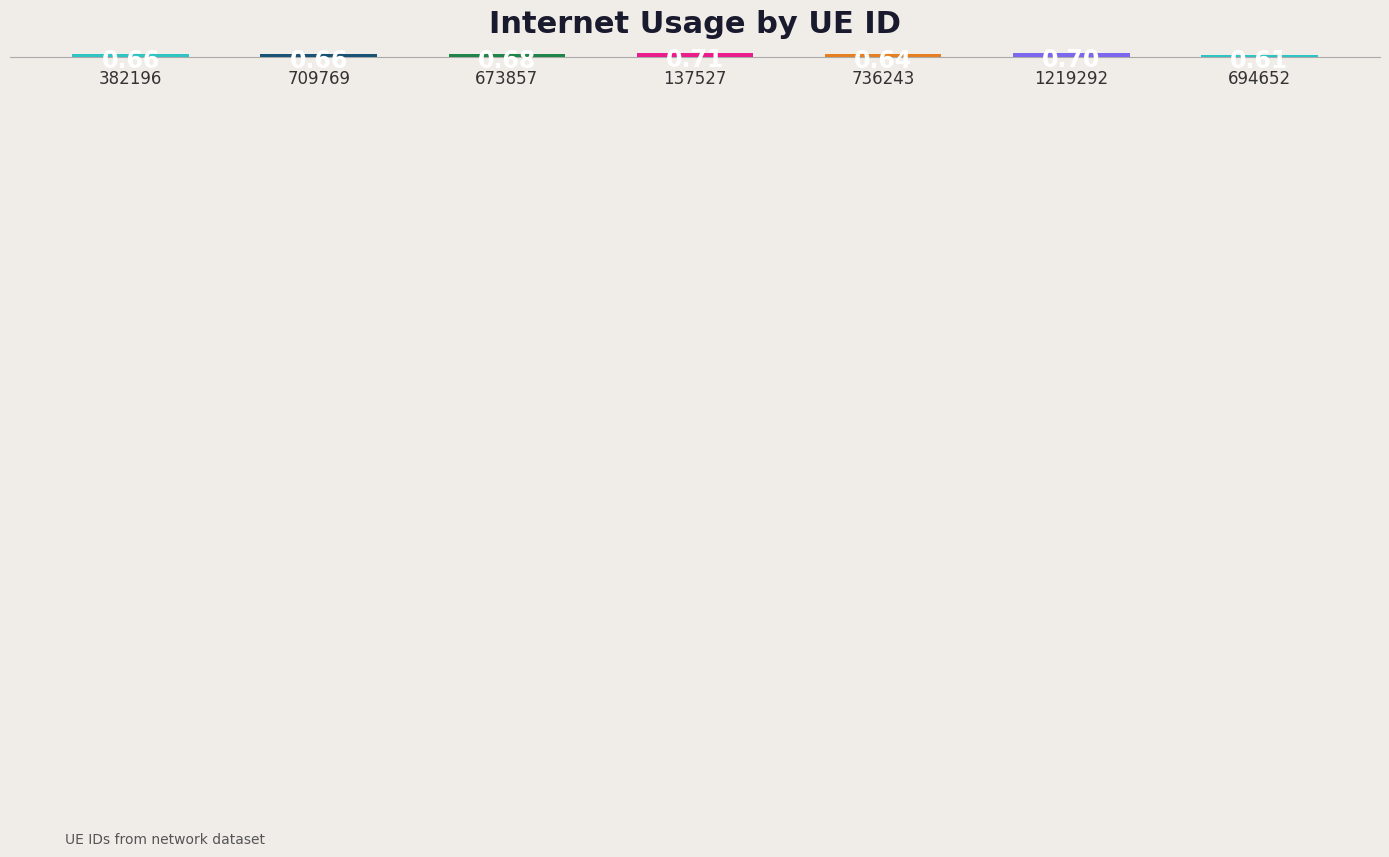

Where is the data nearest to the value 0?

694652